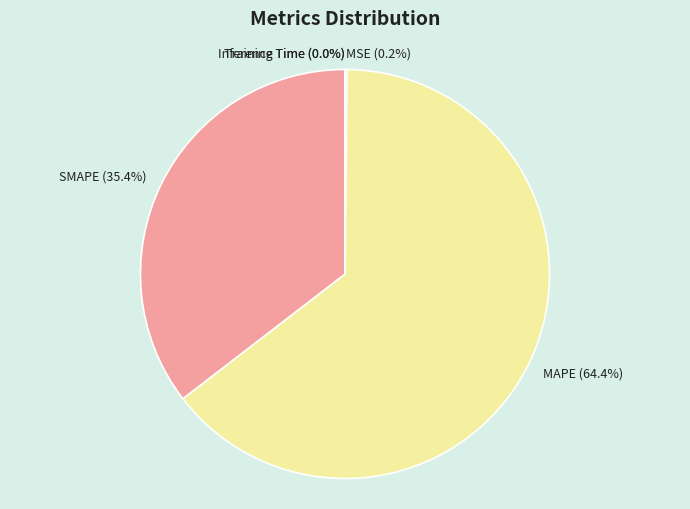

The SMAPE slice represents 35% of the pie. True or false?

True